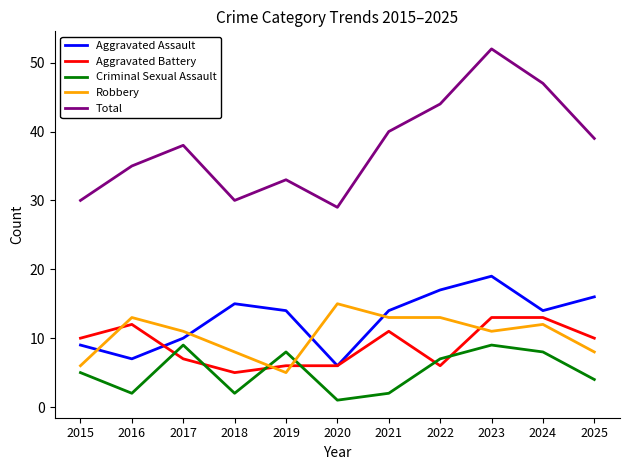

Does the chart have visible grid lines?

No